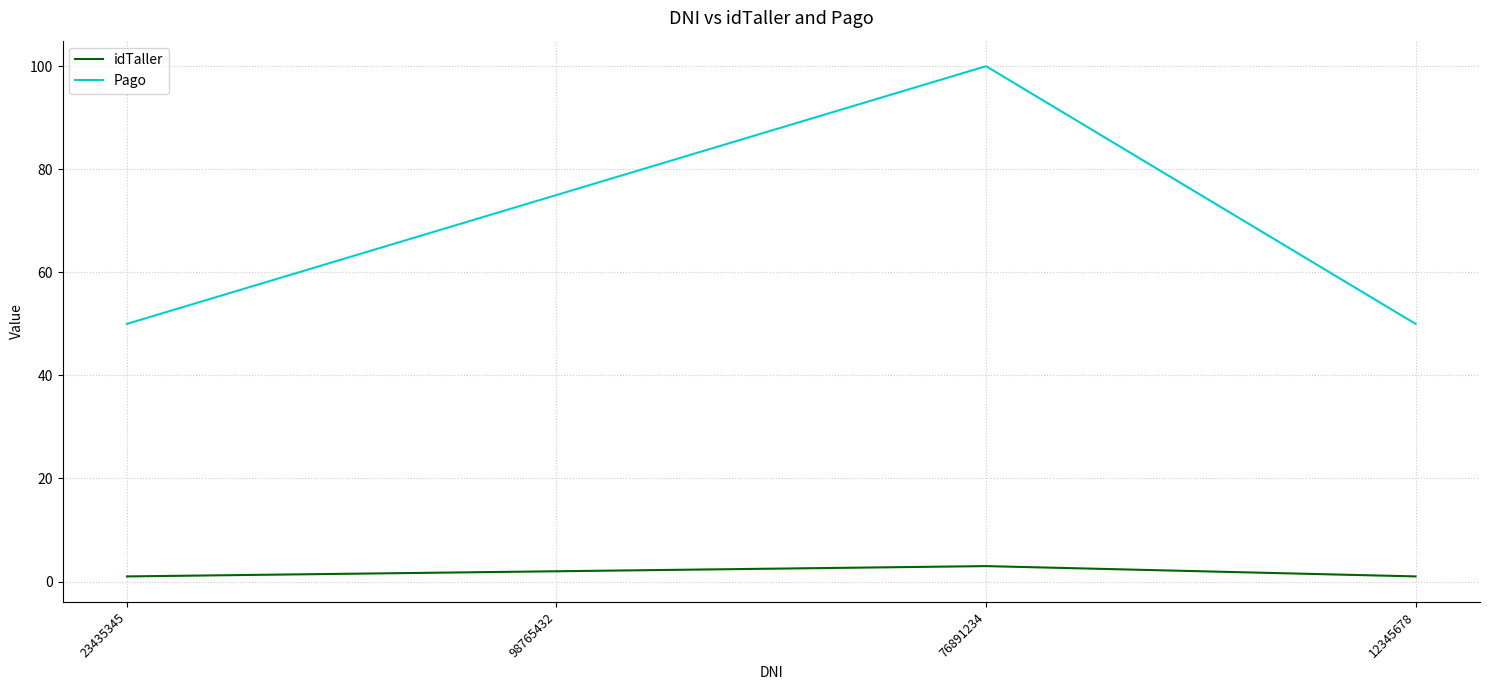

Reading left to right, list all the values displayed in this chart.

idTaller: 1	2	3	1
Pago: 50	75	100	50